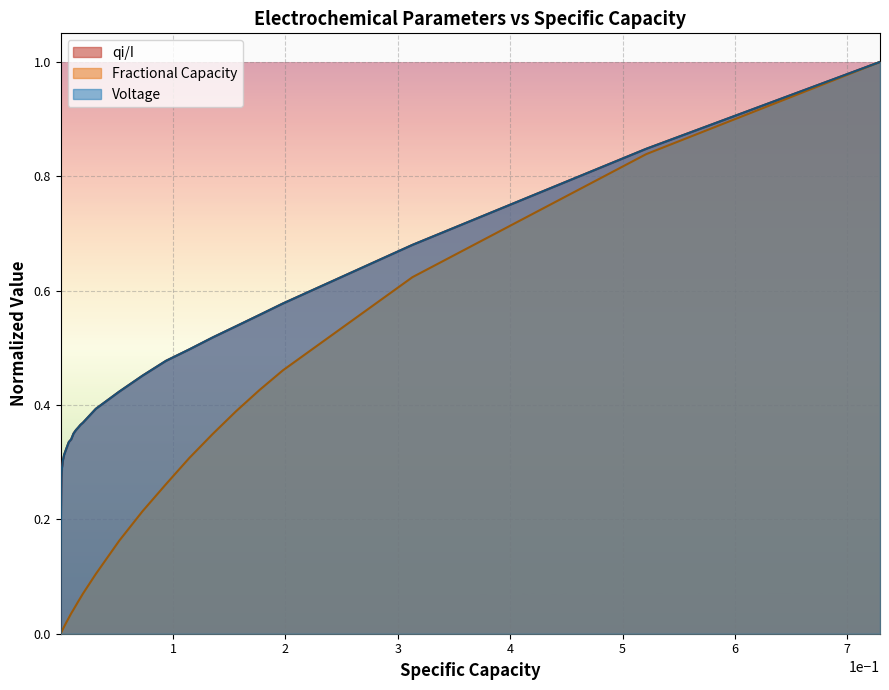

Count the number of data series in this chart.

3